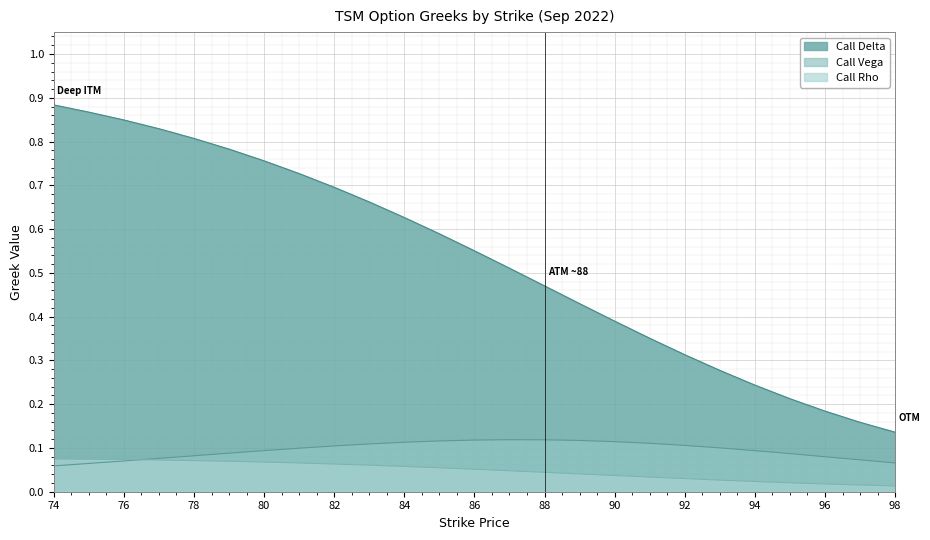

What is the sum of all Call Delta values?

13.3